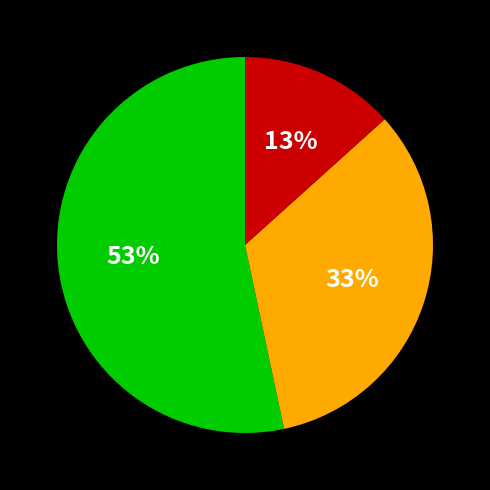

To the nearest percent, what is the average slice percentage?

33%